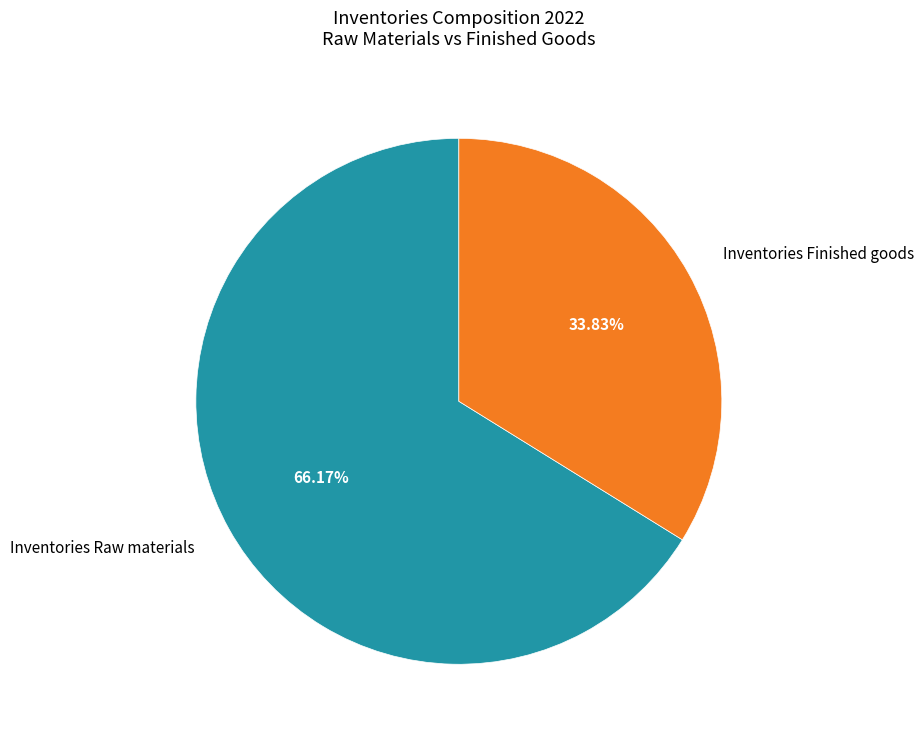

Which category has the smallest portion of the pie?

Inventories Finished goods